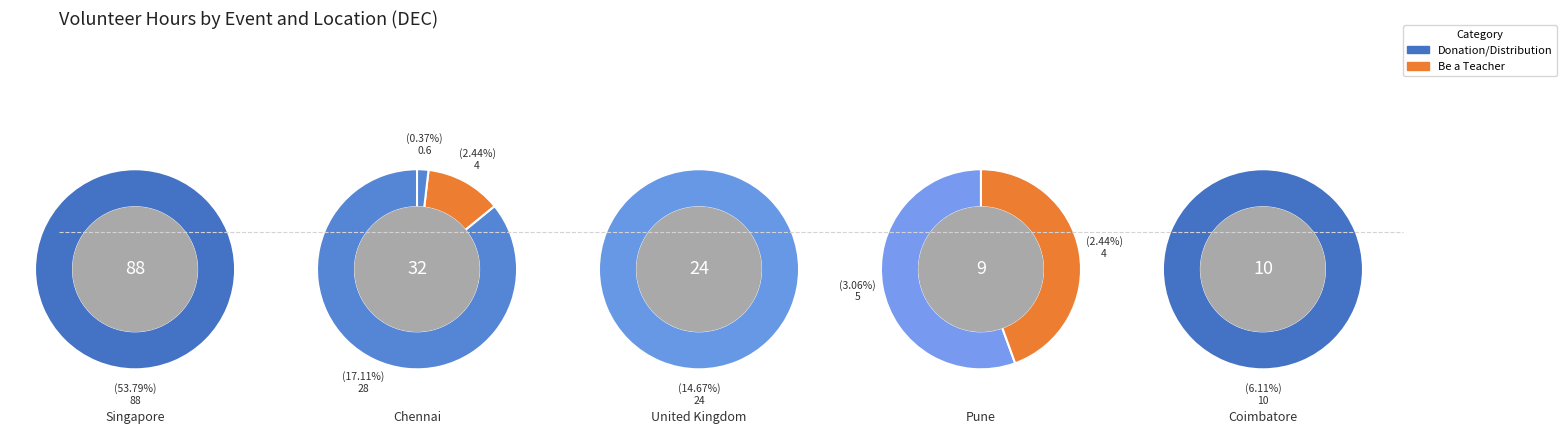

How many segments does this pie chart have?

8